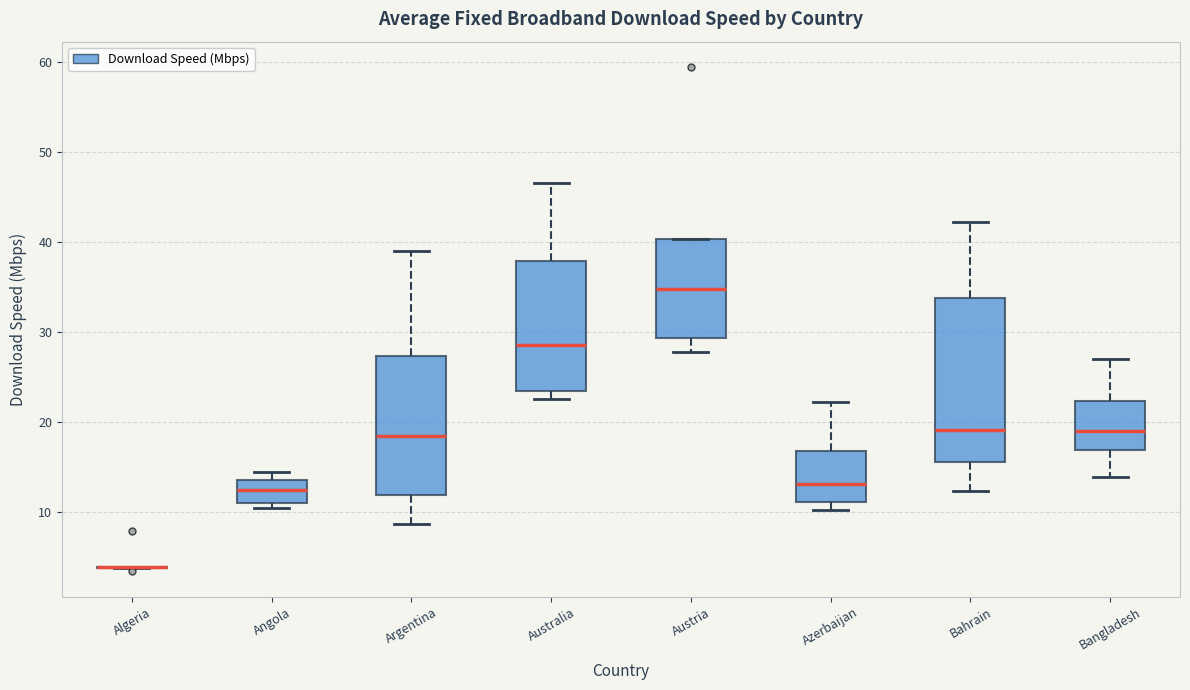

Reading left to right, read every box against the y-axis: the position of its median line, the range the box covers, and the ends of its whiskers. The values are not printed on the chart, so give them approximately, as read against the axis.

Algeria: box collapsed to a line at 4, whiskers 4 to 4
Angola: median 12, box 11 to 14, whiskers 10 to 14 (just above the box's upper edge)
Argentina: median 18, box 12 to 27, whiskers 9 to 39
Australia: median 29, box 23 to 38, whiskers 23 (just below the box's lower edge) to 47
Austria: median 35, box 29 to 40, whiskers 28 to 40
Azerbaijan: median 13, box 11 to 17, whiskers 10 to 22
Bahrain: median 19, box 16 to 34, whiskers 12 to 42
Bangladesh: median 19, box 17 to 22, whiskers 14 to 27